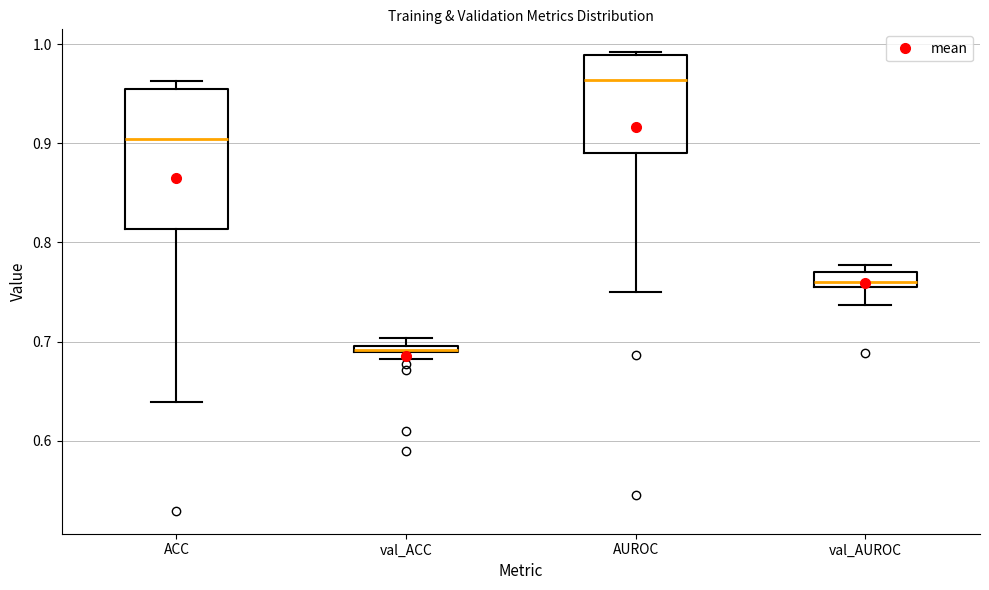

Which box is the tallest, from its lower edge to its upper edge?

ACC